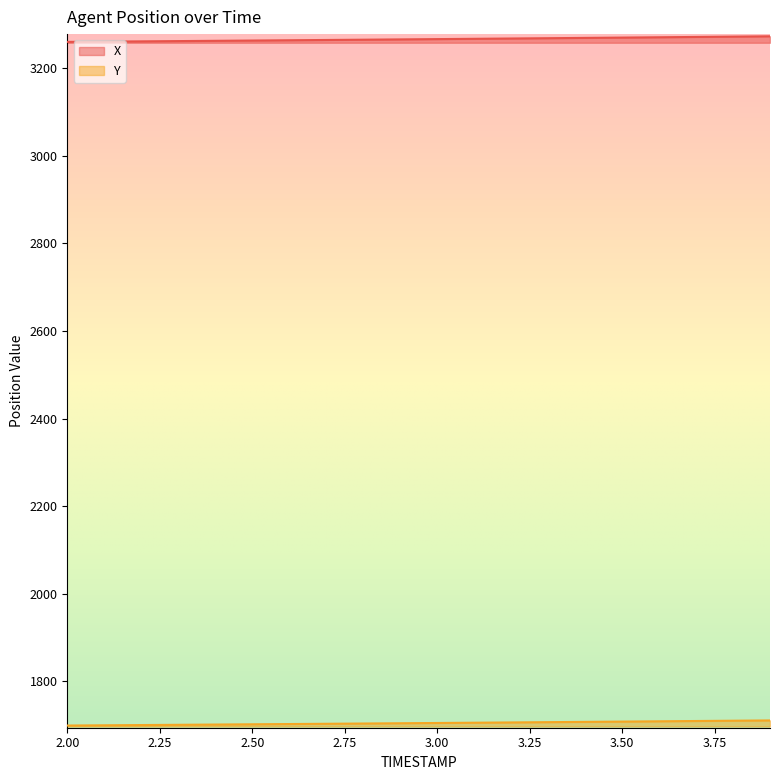

What is the spread (max minus min) of values at 2.50?

1562.0